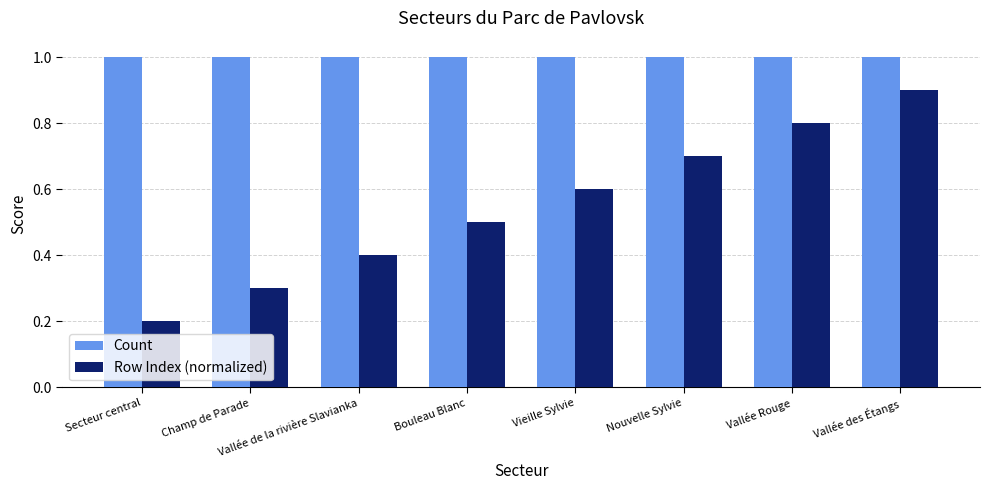

Which label corresponds to the smallest value in the chart?

Secteur central